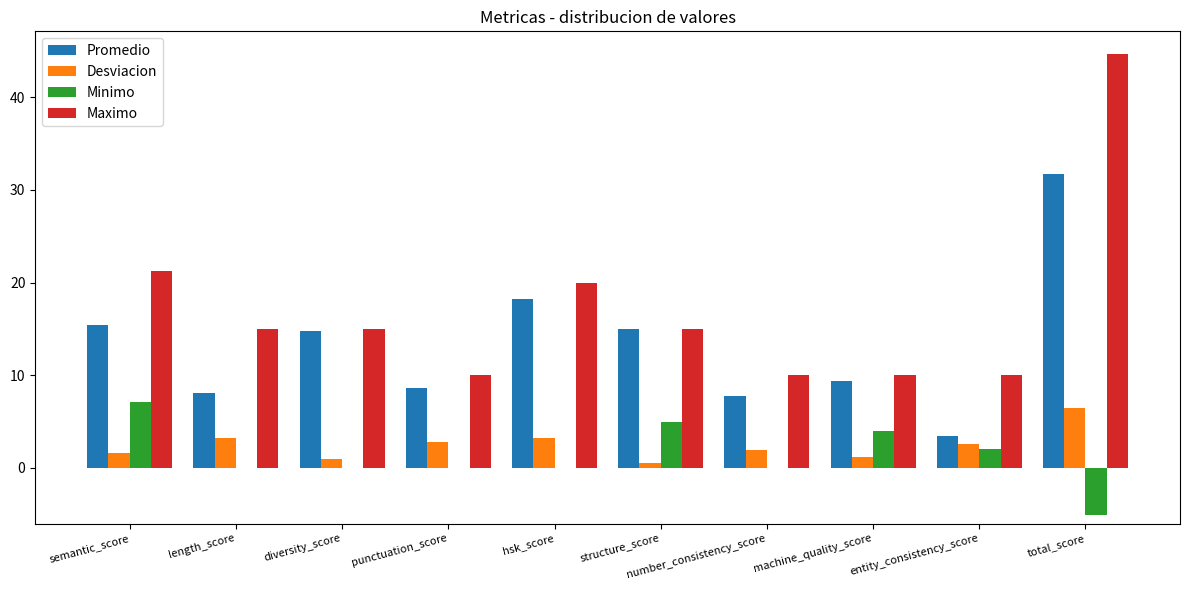

How many categories are shown in the chart?

10